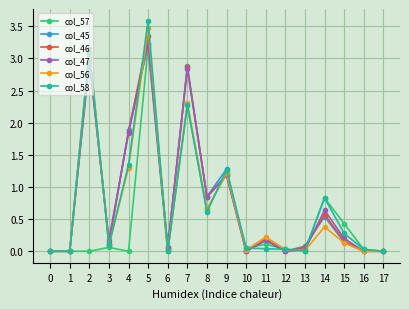

Which series has the widest spread of values?

col_58